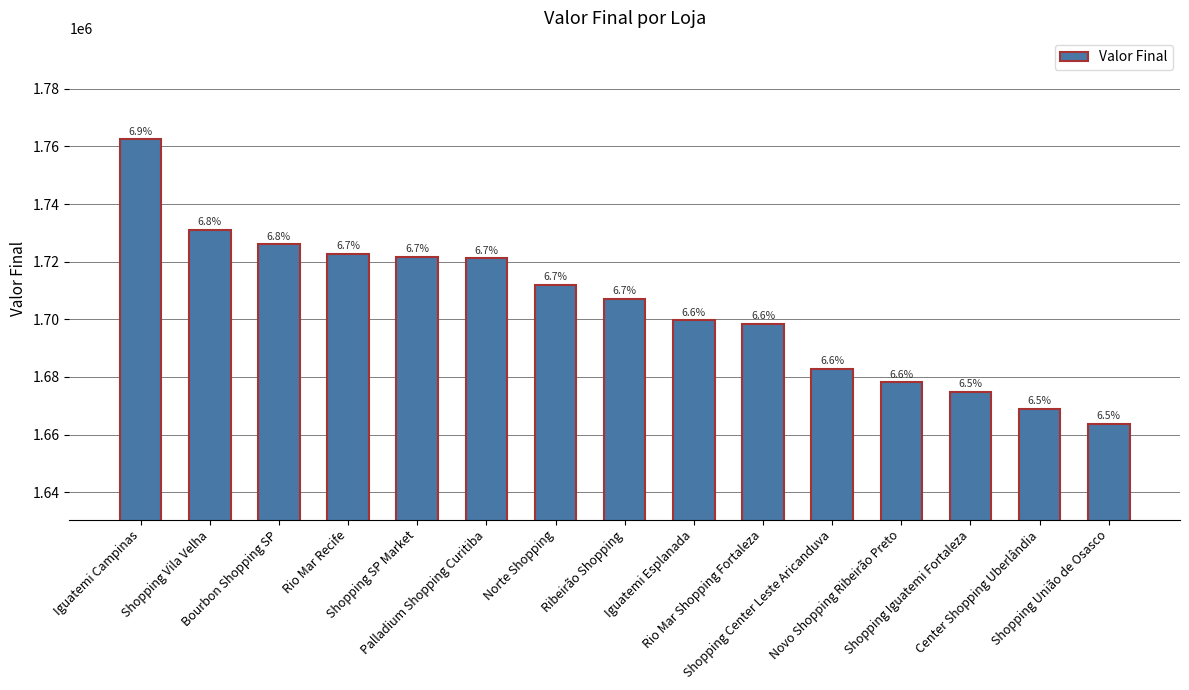

Reading left to right, extract all data points from this chart.

1762419	1731167	1726110	1722766	1721763	1721120	1711968	1707122	1699681	1698430	1682870	1678225	1674824	1668921	1663770